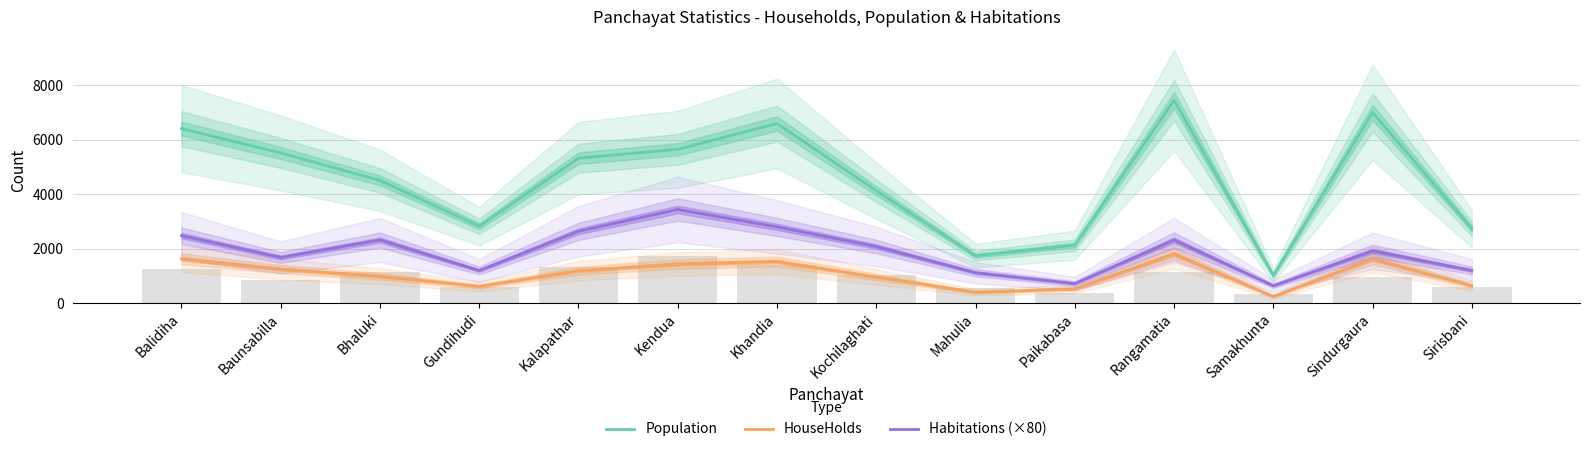

What is the difference between the maximum and minimum values in the Habitations (×80) series?

2800